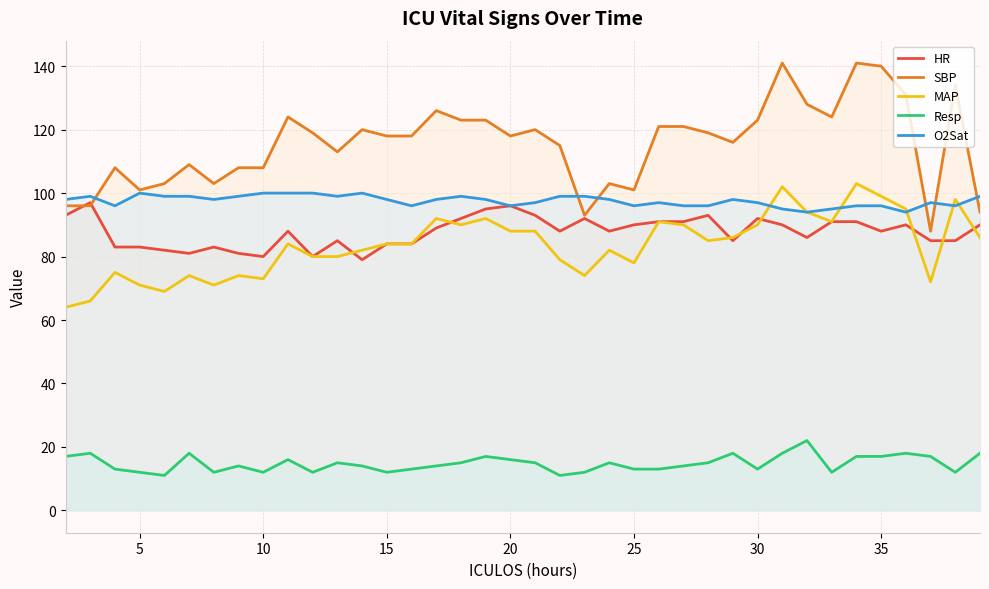

Reading left to right, transcribe all the data shown in this chart.

HR: 93	97	83	83	82	81	83	81	80	88	80	85	79	84	84	89	92	95	96	93	88	92	88	90	91	91	93	85	92	90	86	91	91	88	90	85	85	90
SBP: 96	96	108	101	103	109	103	108	108	124	119	113	120	118	118	126	123	123	118	120	115	93	103	101	121	121	119	116	123	141	128	124	141	140	131	88	134	94
MAP: 64	66	75	71	69	74	71	74	73	84	80	80	82	84	84	92	90	92	88	88	79	74	82	78	91	90	85	86	90	102	94	91	103	99	95	72	98	86
Resp: 17	18	13	12	11	18	12	14	12	16	12	15	14	12	13	14	15	17	16	15	11	12	15	13	13	14	15	18	13	18	22	12	17	17	18	17	12	18
O2Sat: 98	99	96	100	99	99	98	99	100	100	100	99	100	98	96	98	99	98	96	97	99	99	98	96	97	96	96	98	97	95	94	95	96	96	94	97	96	99